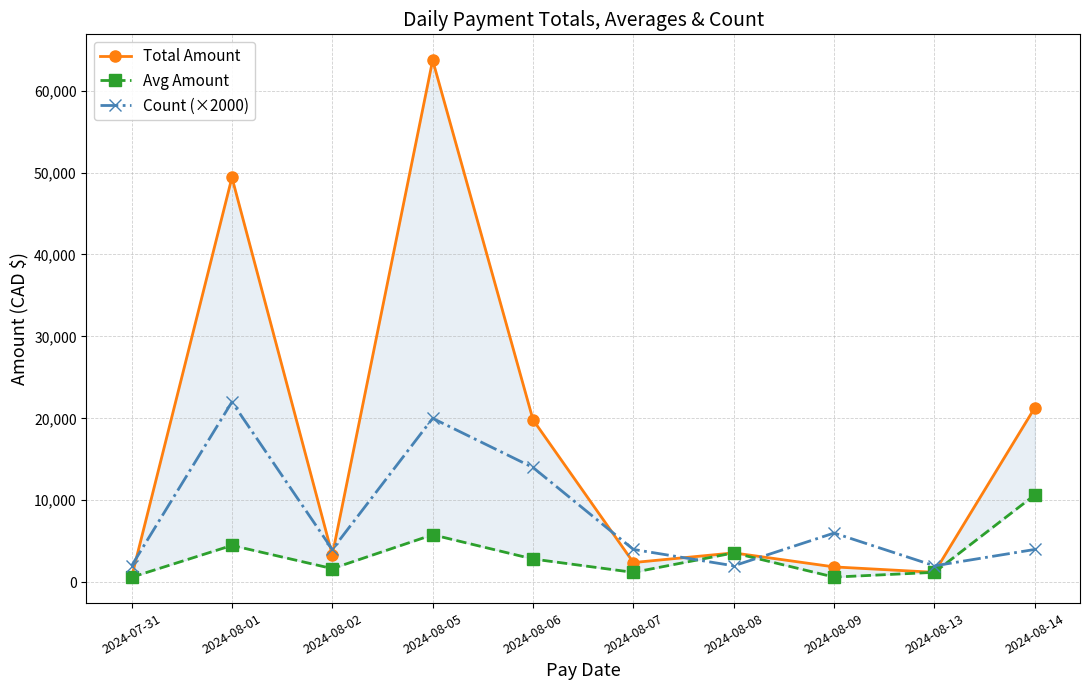

What is the value of the Count (×2000) point at the 8th from the left?

6000